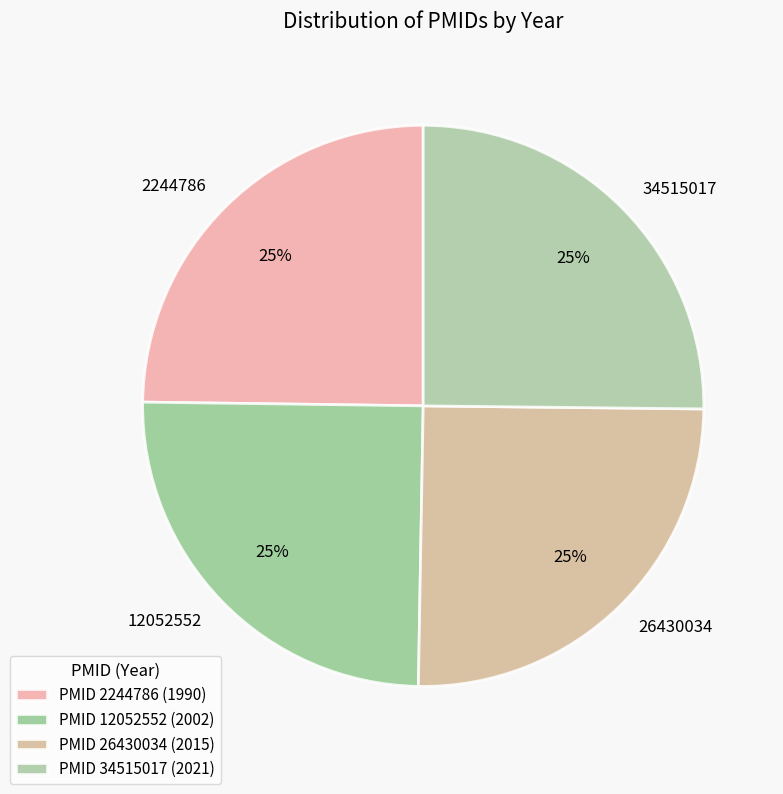

How many slices are in this pie chart?

4